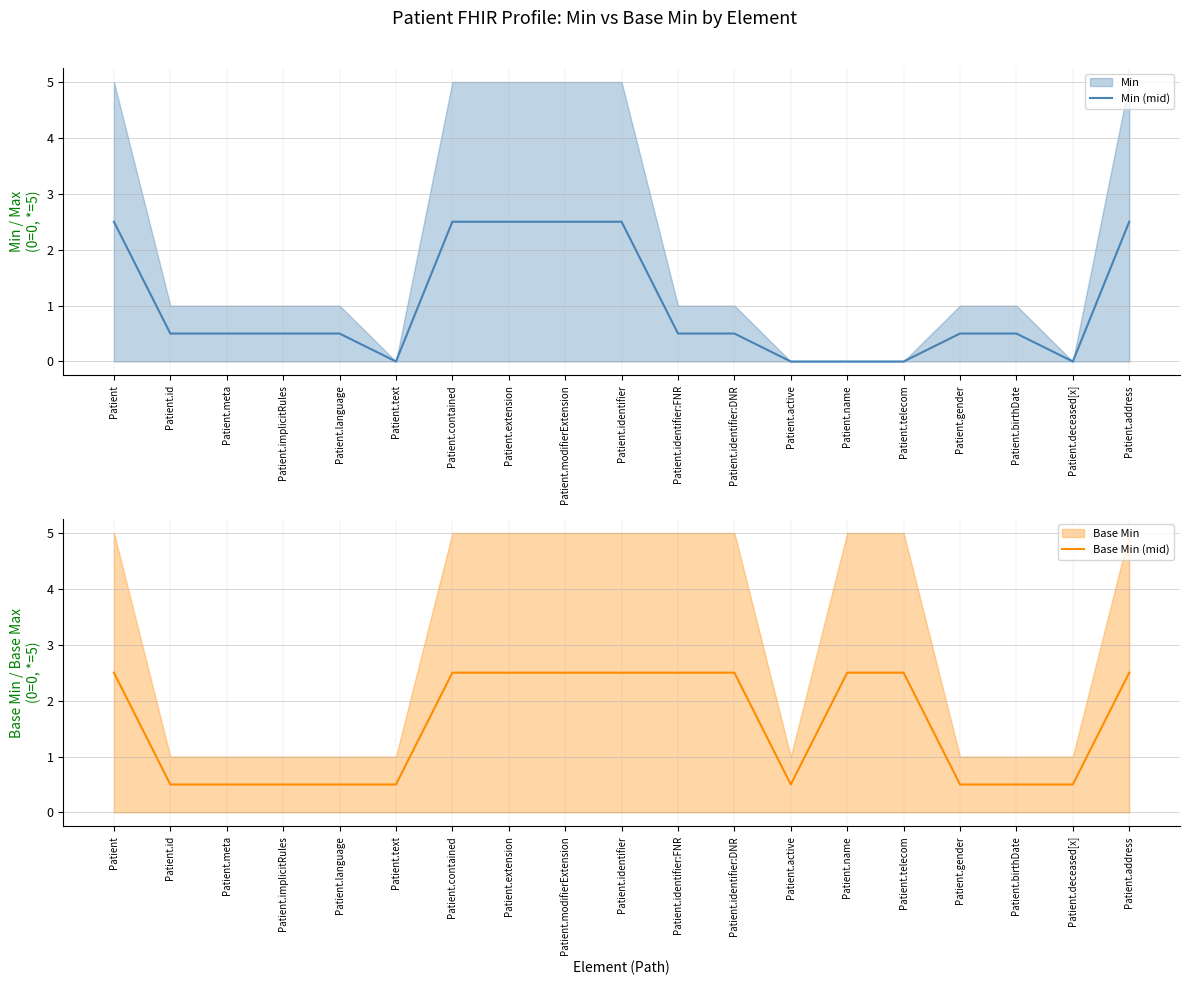

Reading right to left, transcribe all the data shown in this chart.

Min (mid): 2.5	0.0	0.5	0.5	0.0	0.0	0.0	0.5	0.5	2.5	2.5	2.5	2.5	0.0	0.5	0.5	0.5	0.5	2.5
Base Min (mid): 2.5	0.5	0.5	0.5	2.5	2.5	0.5	2.5	2.5	2.5	2.5	2.5	2.5	0.5	0.5	0.5	0.5	0.5	2.5